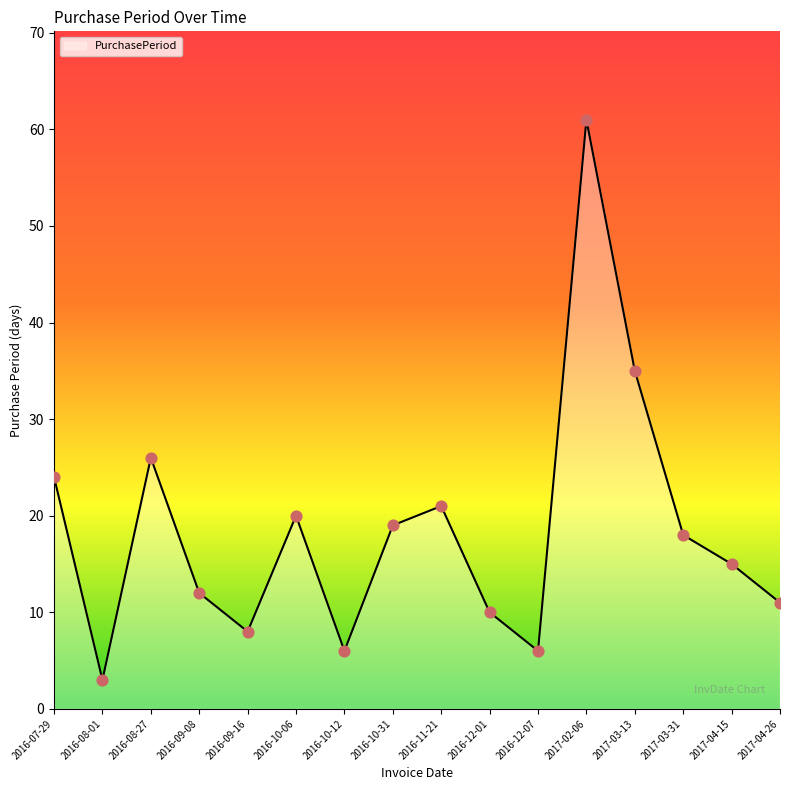

What is the change in value from 2016-08-27 to 2016-09-16?

-18